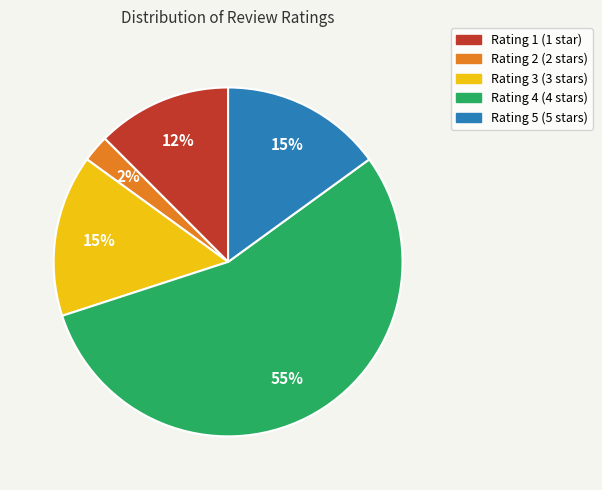

To the nearest percent, what is the average slice percentage?

20%